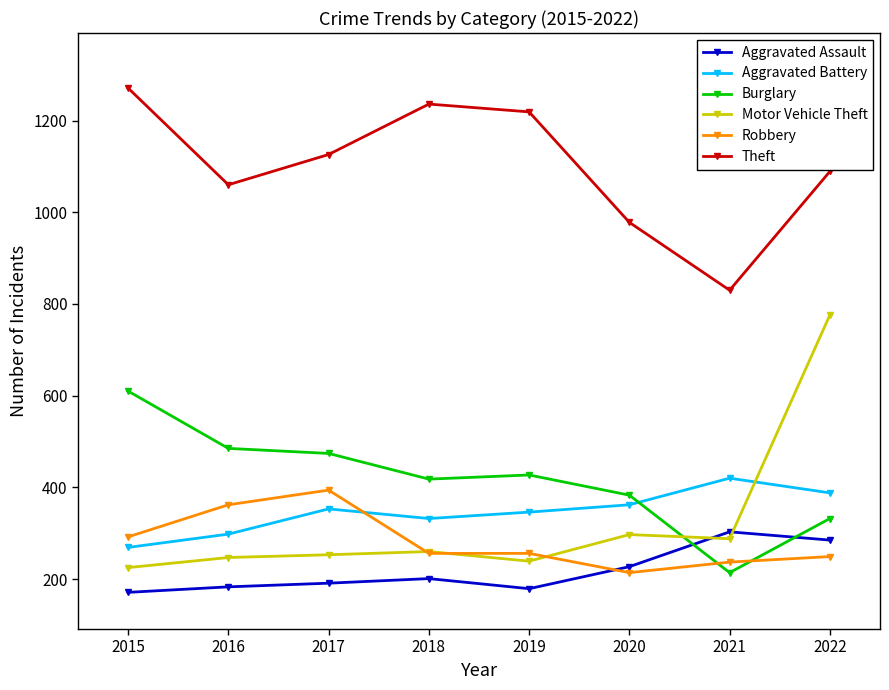

What is the value of the Robbery point at the 5th from the left?

256